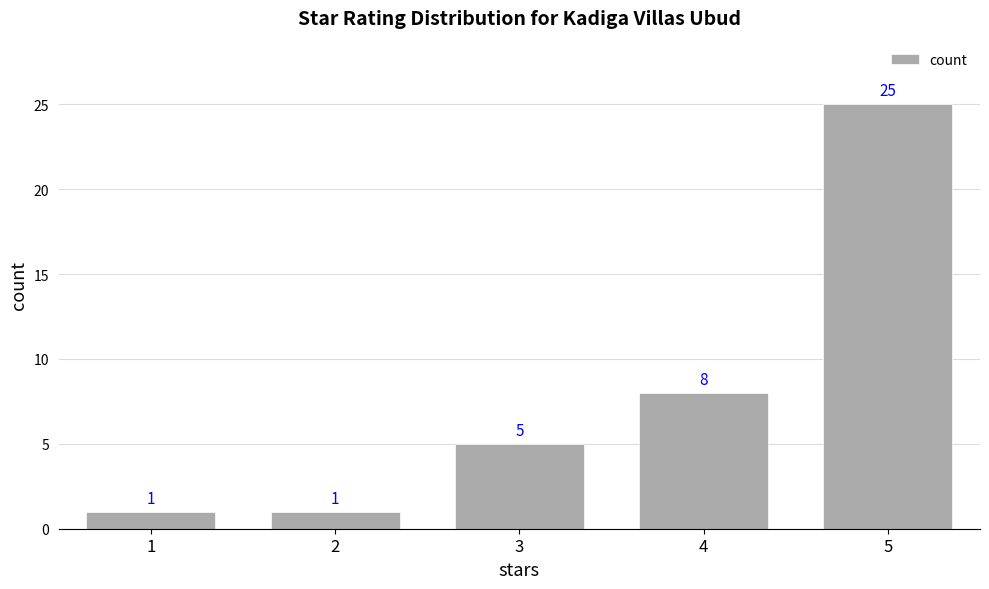

Is it true that the value at 5 is 25?

True